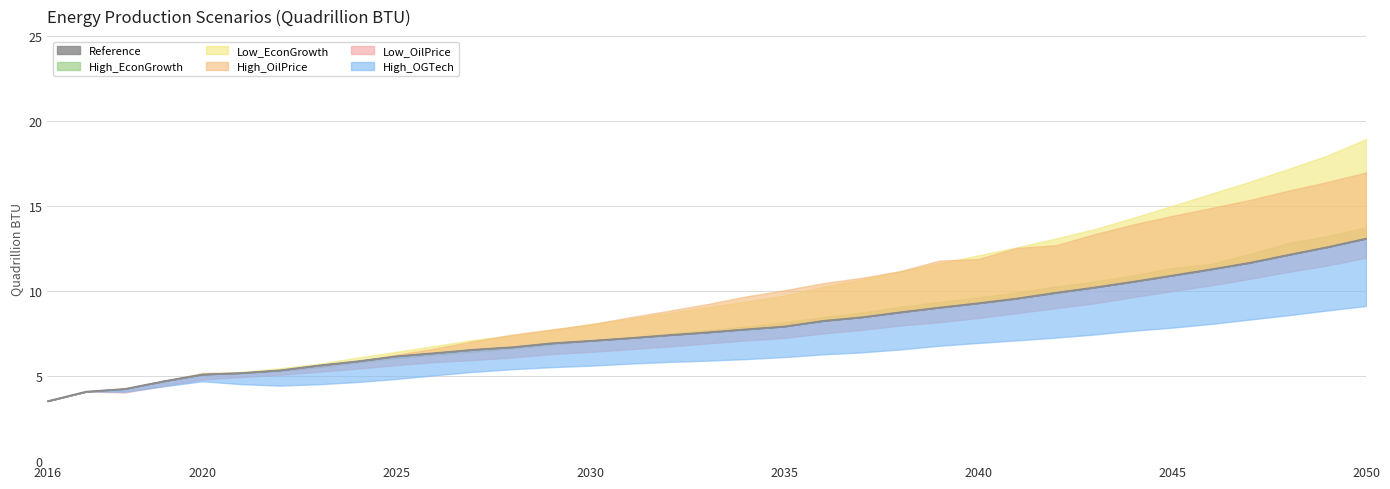

Does the chart display data point markers on the line(s)?

No